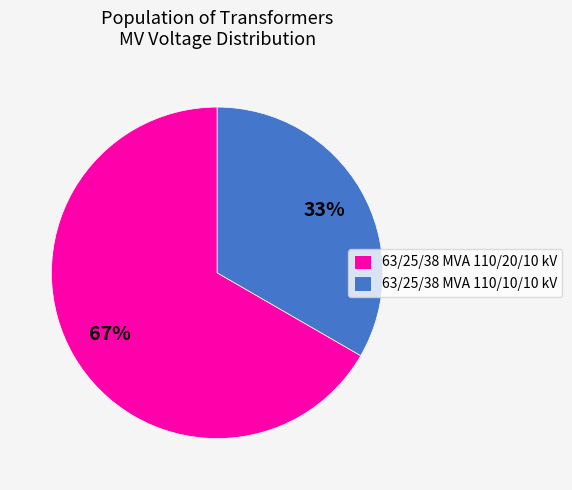

What percentage is the 63/25/38 MVA 110/10/10 kV slice, to the nearest percent?

33%